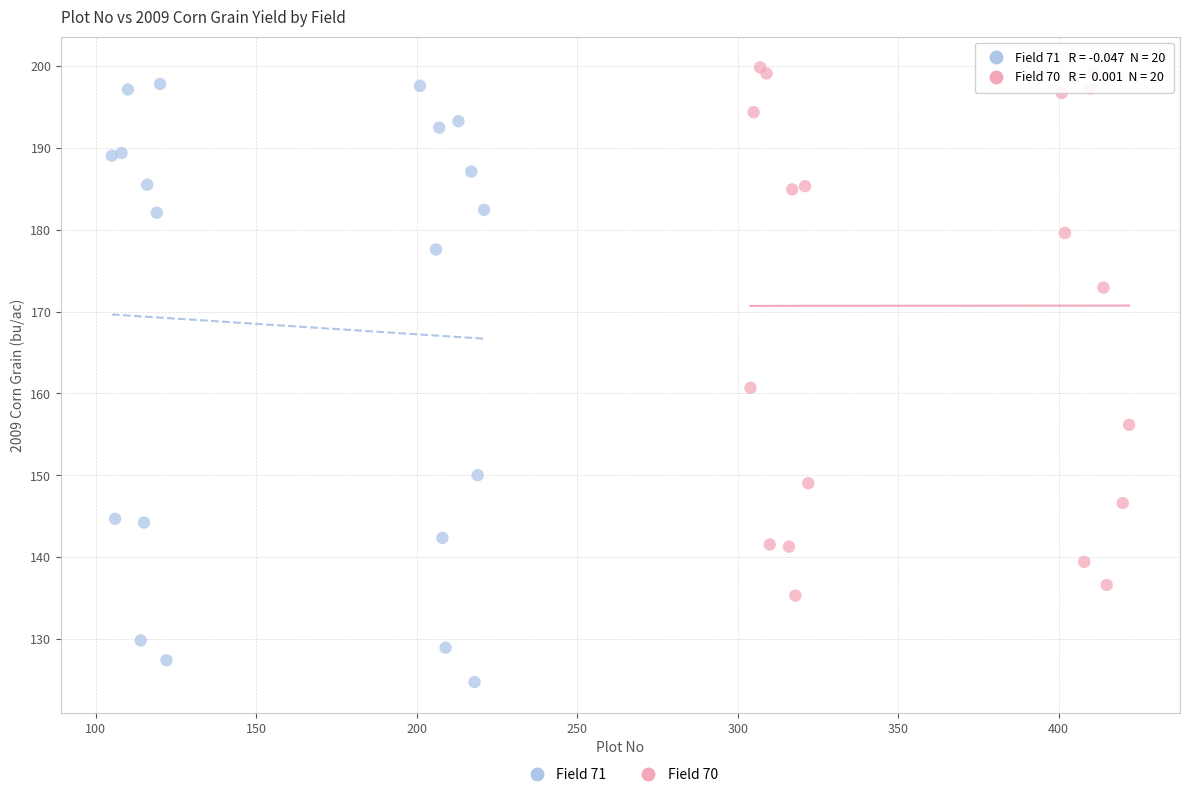

What are all the series names shown in the legend?

Field 71, Field 70